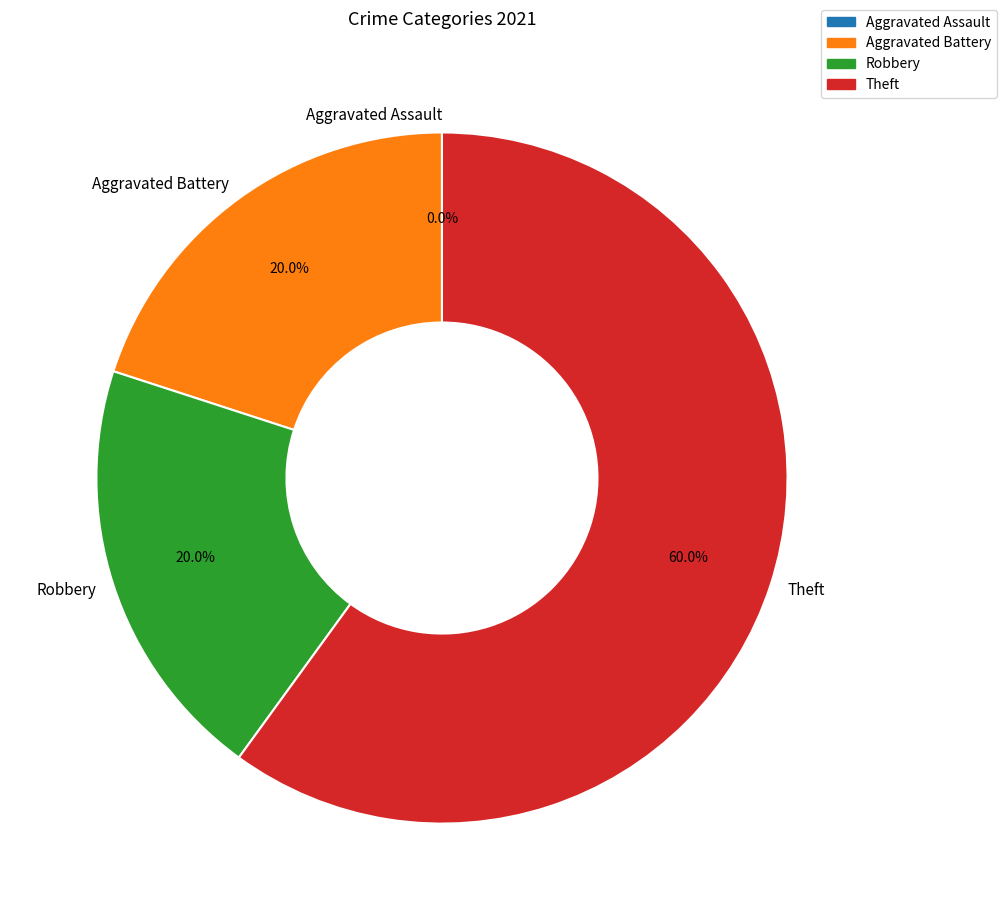

Which category has the smallest portion of the pie?

Aggravated Assault